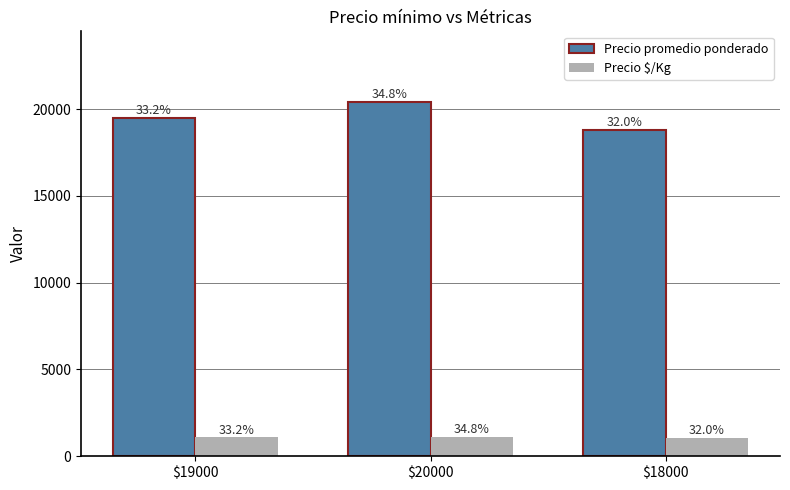

Which series has the largest range (max minus min)?

Precio promedio ponderado